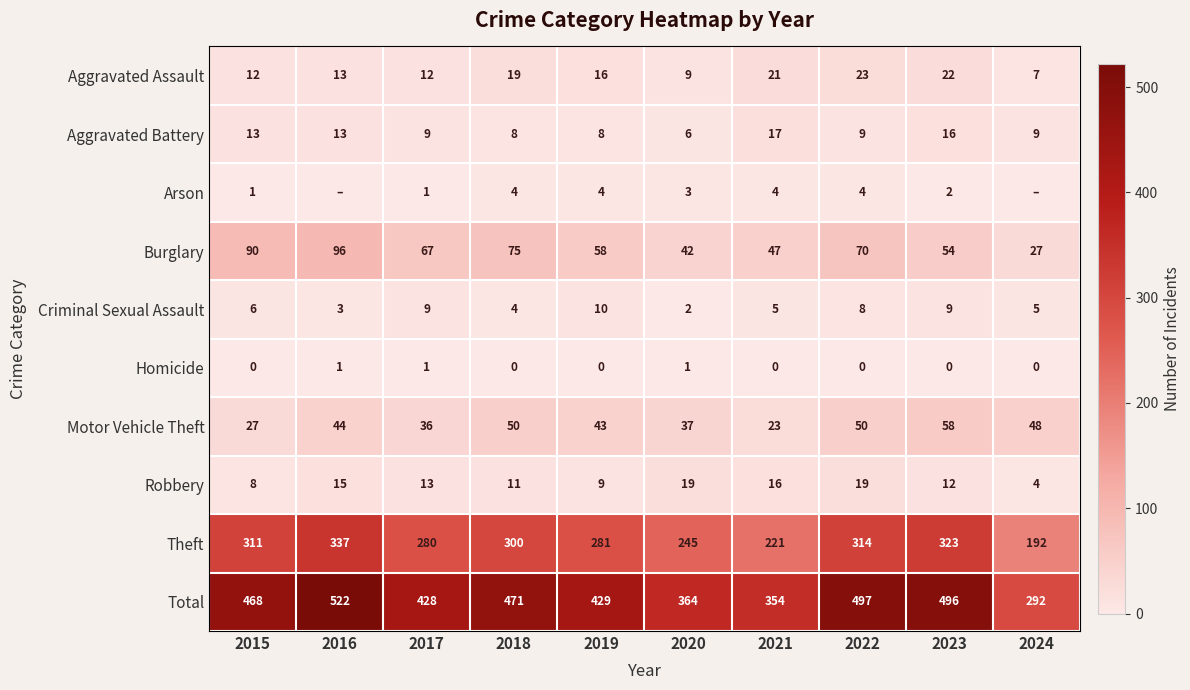

What is the difference between the highest and lowest values at 2020?

363